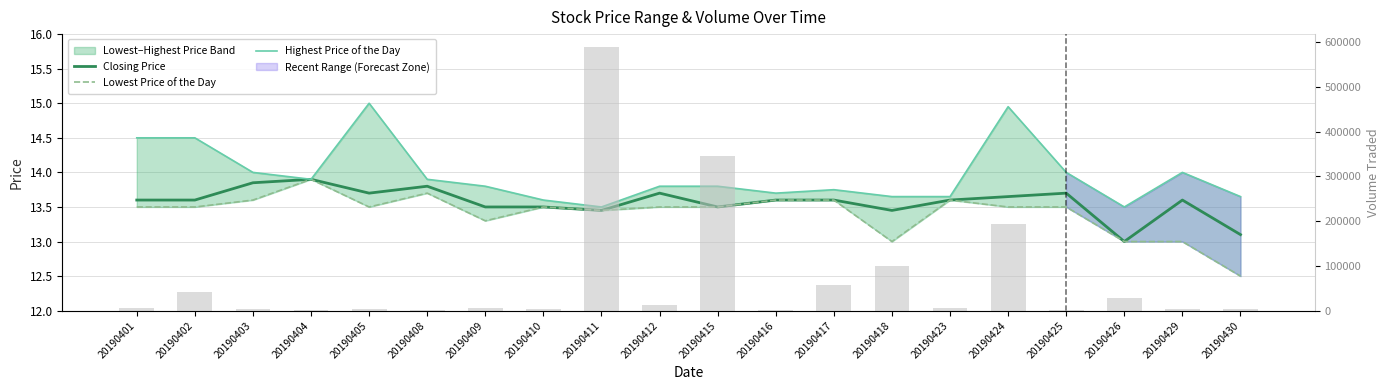

At 20190411, list the series in order from smallest to largest.

Closing Price, Lowest Price of the Day, Highest Price of the Day, Volume Traded